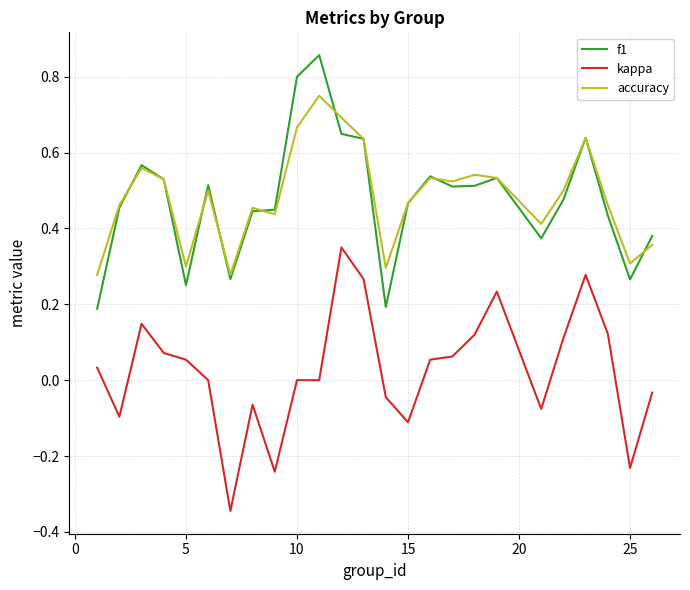

What are all the series names shown in the legend?

f1, kappa, accuracy